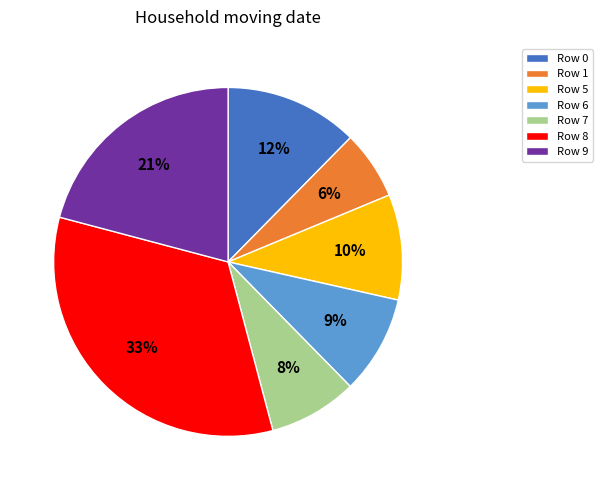

Is Row 5 the majority of the pie?

No